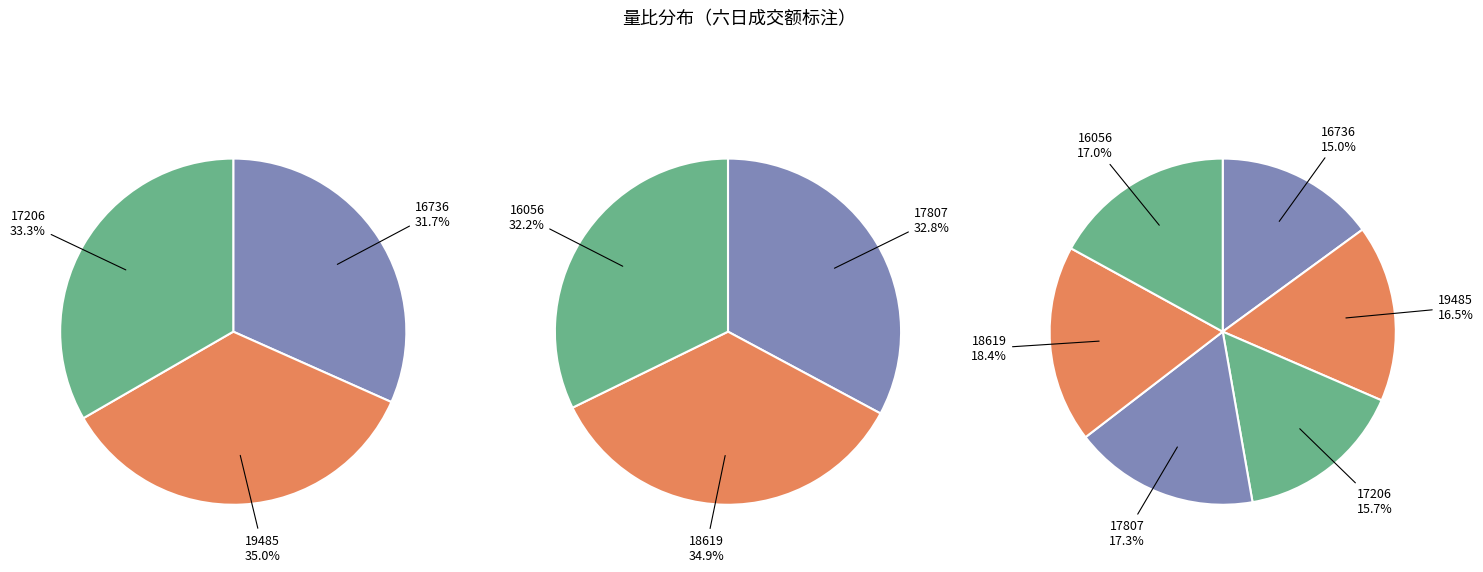

To the nearest percent, what is the average slice percentage?

17%